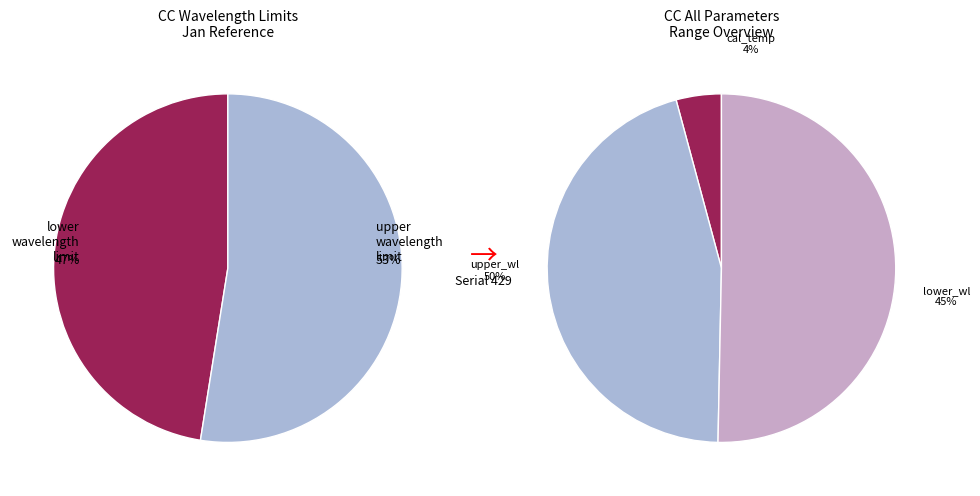

How many slices are in this pie chart?

3